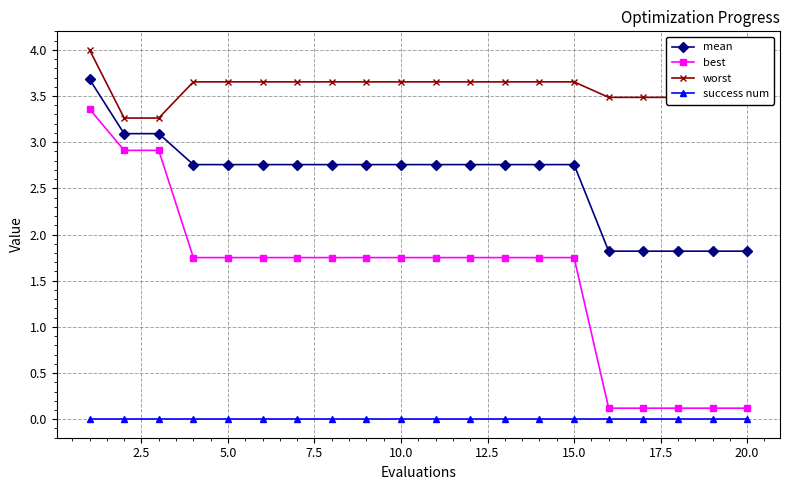

What is the difference between the maximum and minimum values in the best series?

3.2